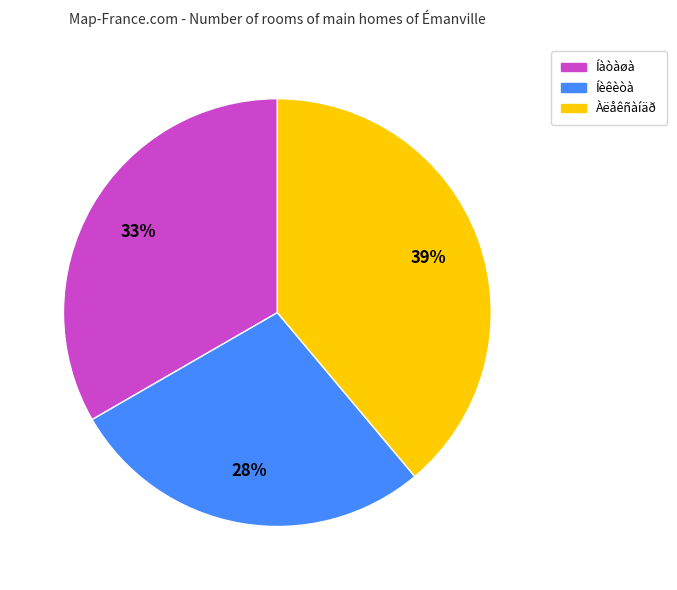

What is the ratio of the value at Íèêèòà to the value at Íàòàøà?

0.8